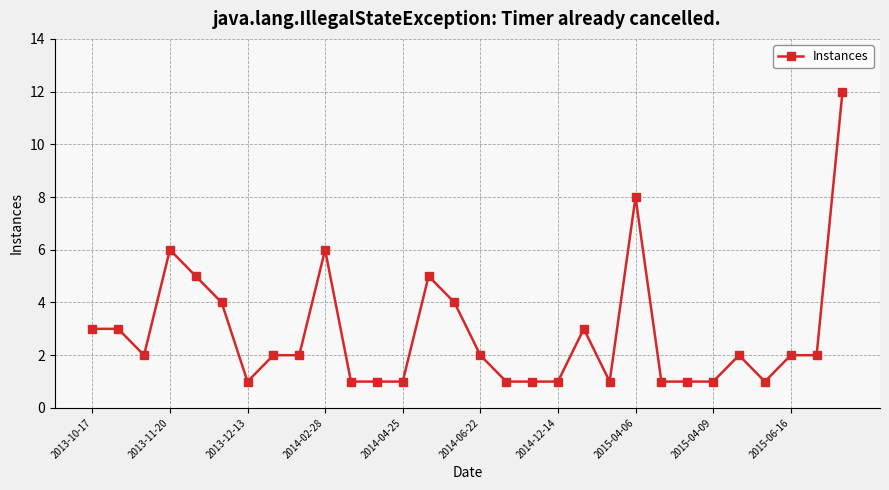

What is the value of the 19th point from the left?

1